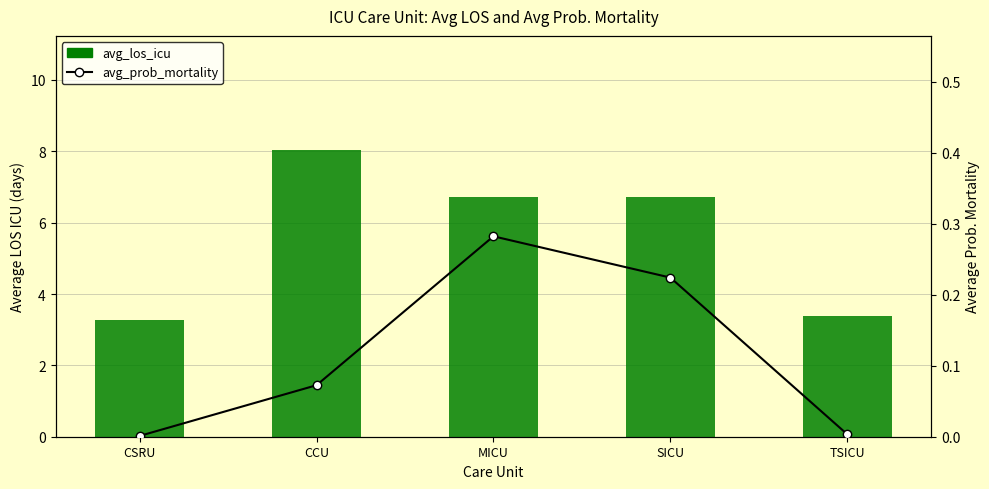

What position from the right is CCU?

4